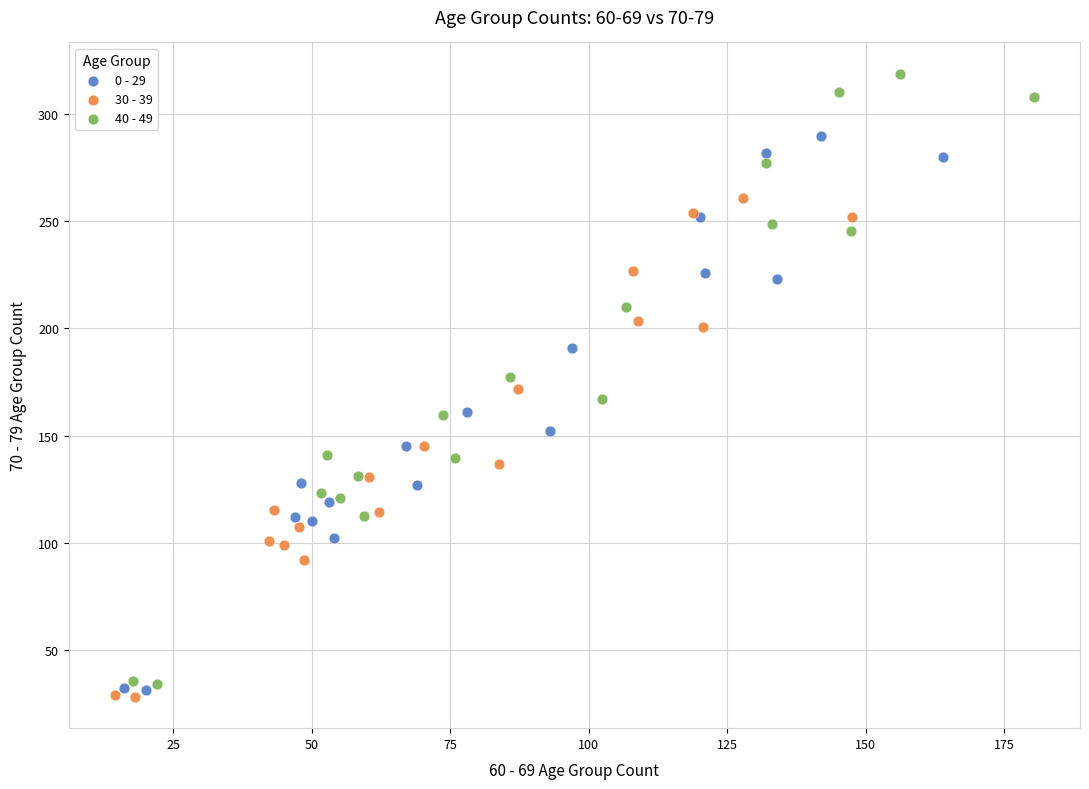

What are all the series names shown in the legend?

0 - 29, 30 - 39, 40 - 49